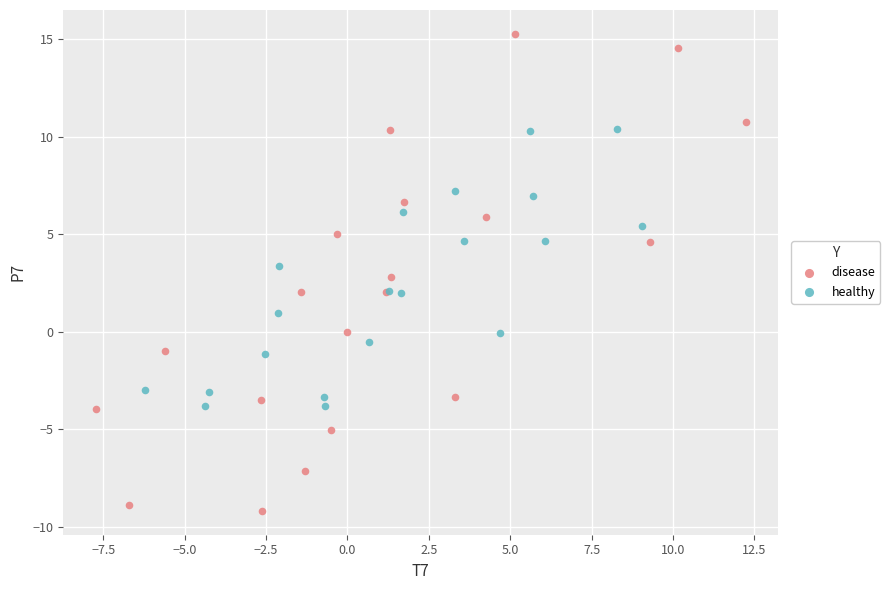

Which series has the widest spread of Y values?

disease